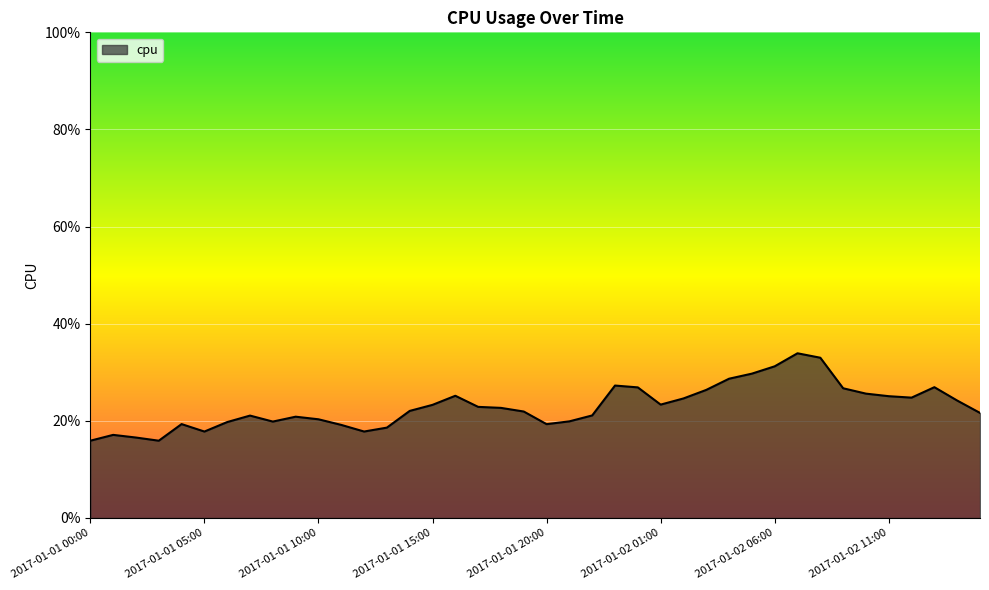

What is the difference between the second highest and second lowest values?

0.2